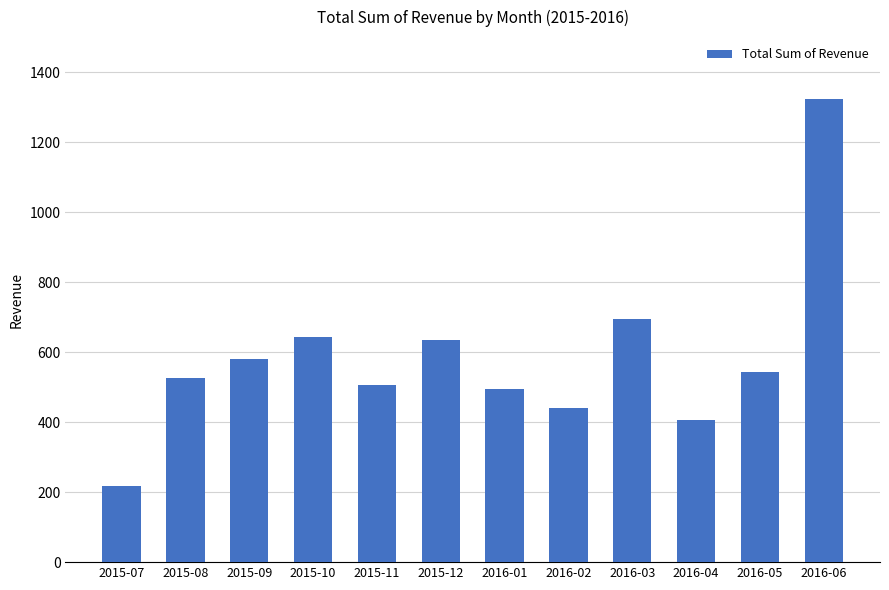

Reading right to left, what are all the values shown in this chart?

2016-06=1323.3	2016-05=544.4	2016-04=406.6	2016-03=694.4	2016-02=439.3	2016-01=493.5	2015-12=635.6	2015-11=506.2	2015-10=644.6	2015-09=580.5	2015-08=525.2	2015-07=217.0